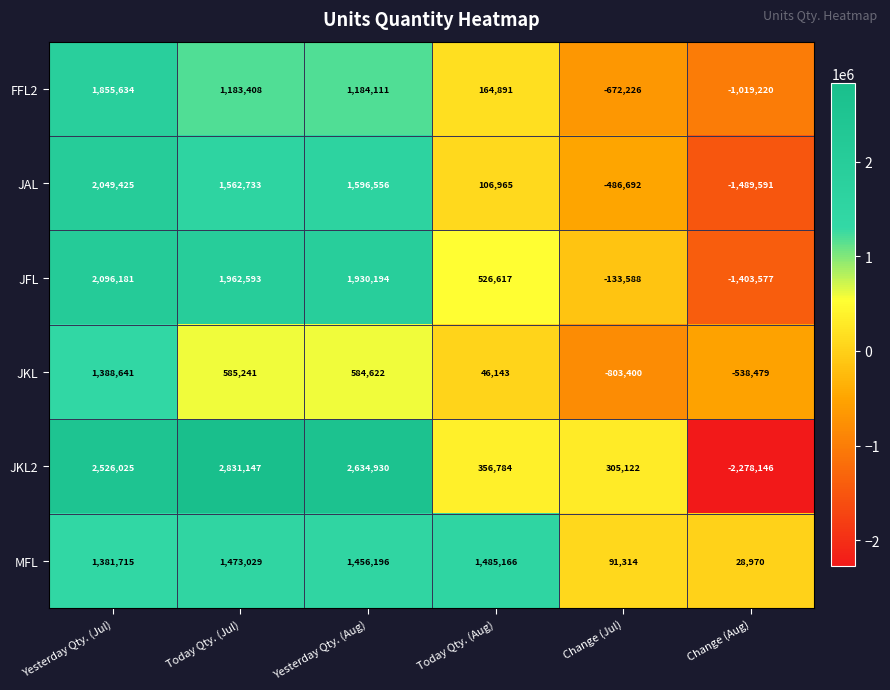

What is the sum of the JKL values at Yesterday Qty. (Jul) and Change (Aug)?

850162